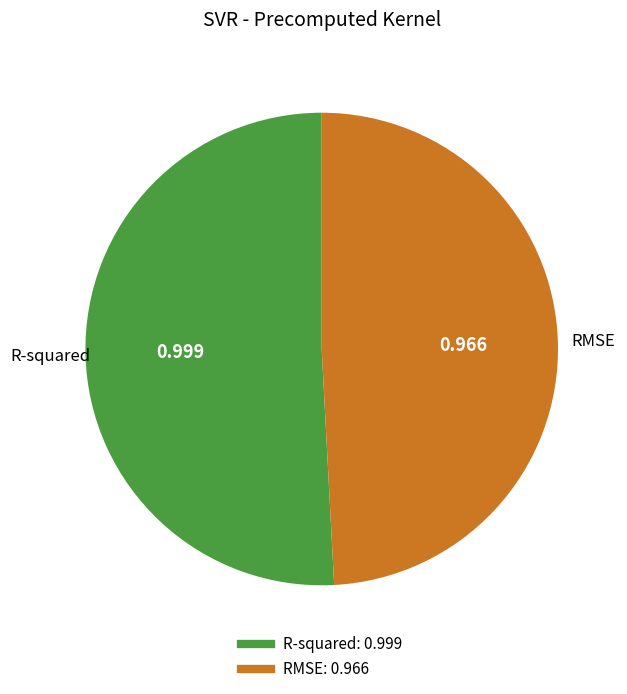

Rank the categories by value from lowest to highest.

RMSE, R-squared